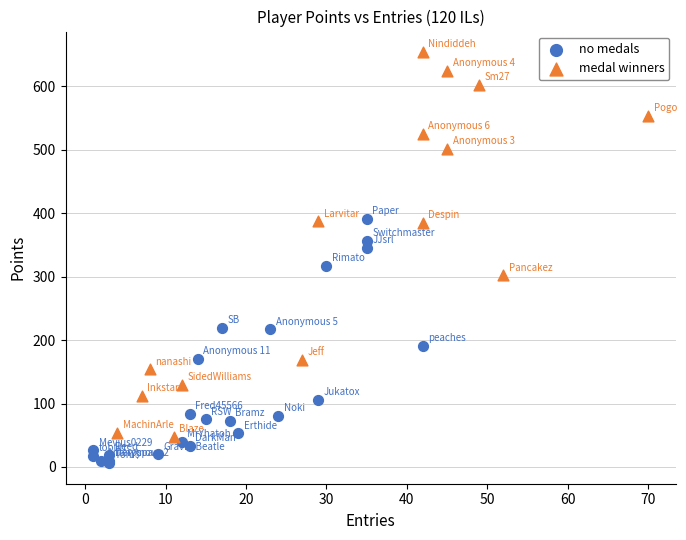

Which series contains the lowest Y value?

no medals